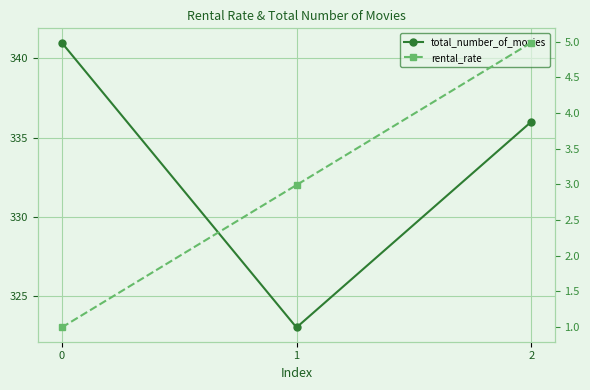

At 1, list the series in order from smallest to largest.

rental_rate, total_number_of_movies